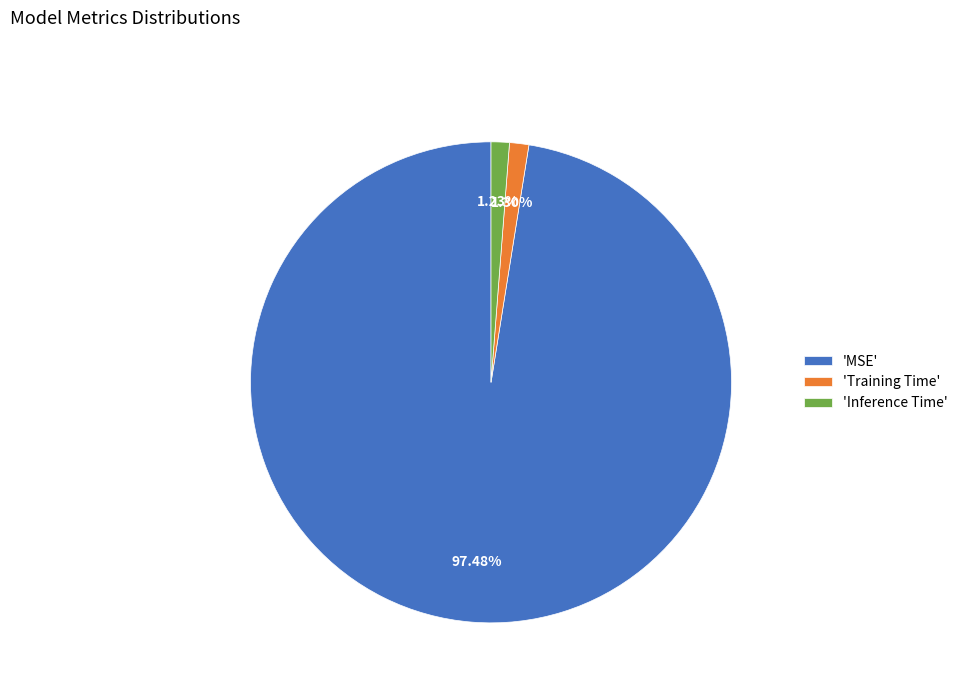

Which category accounts for the majority?

'MSE'